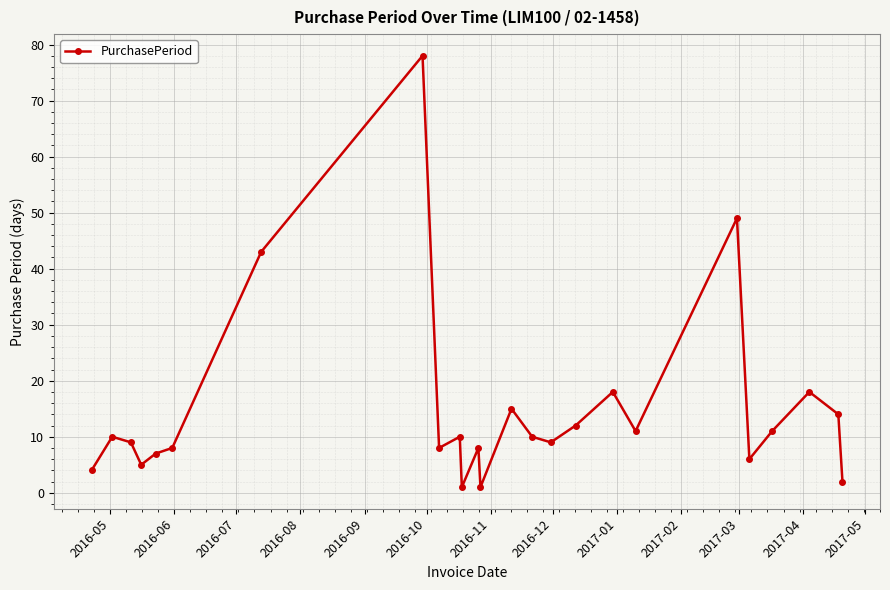

What is the value of the 22nd point from the left?

11